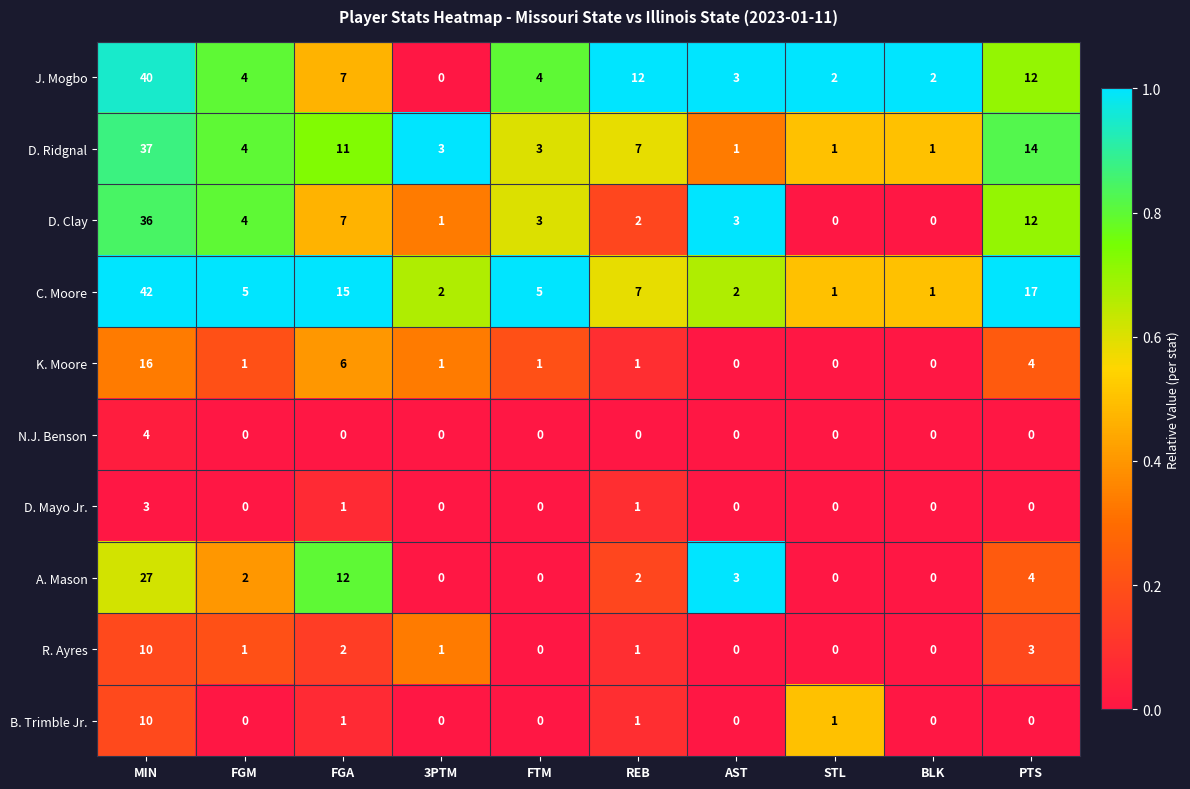

What is the greatest value displayed?

42